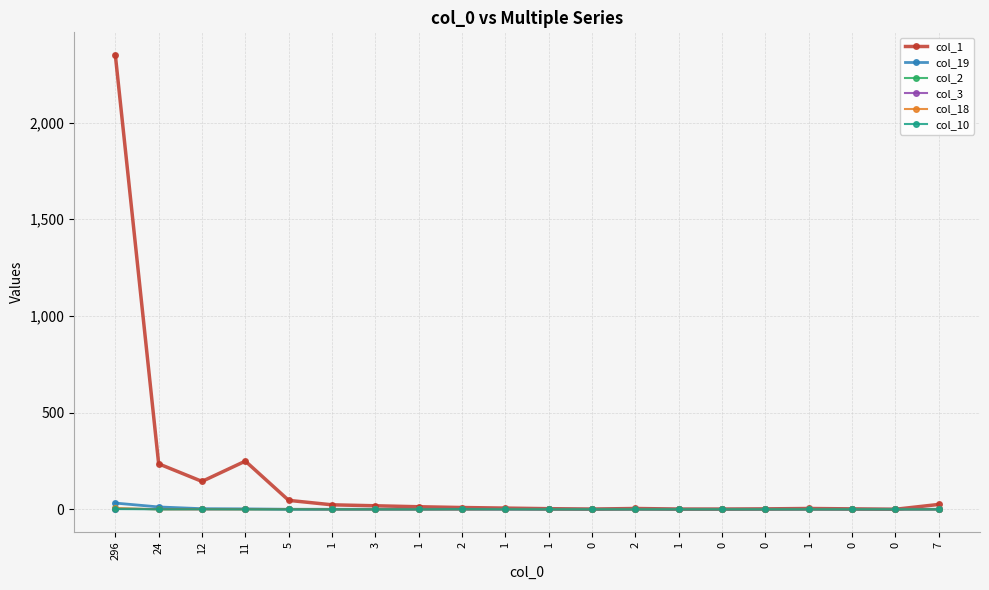

True or false: col_1 and col_2 intersect in this chart.

False